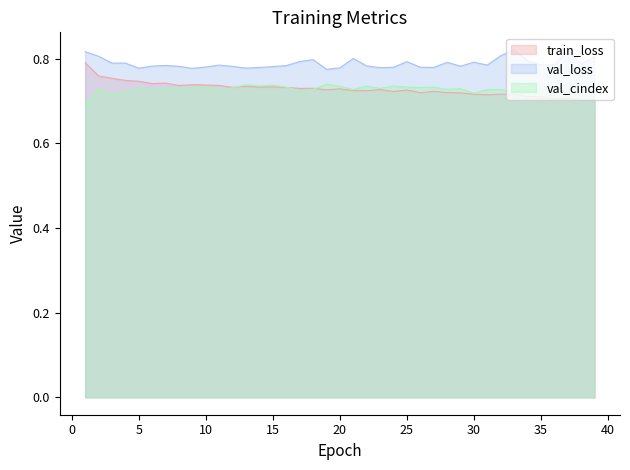

Between which two adjacent categories do val_cindex and train_loss first intersect?

12 and 13